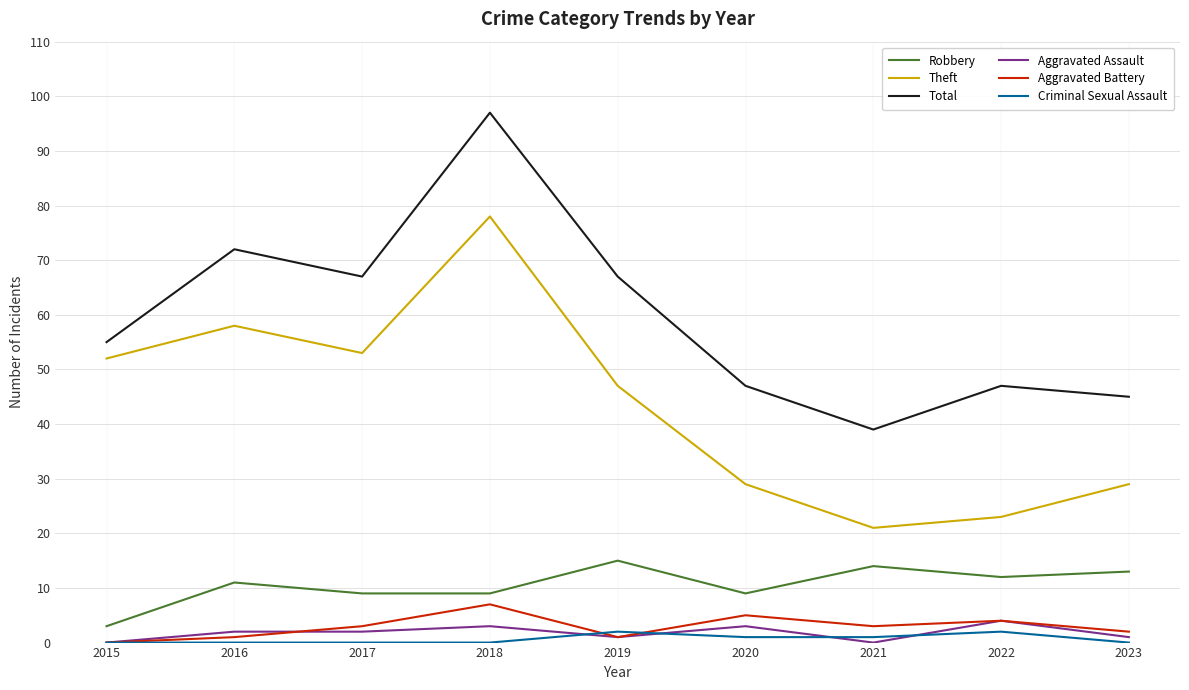

Is it true that Theft equals 53 at 2017?

True